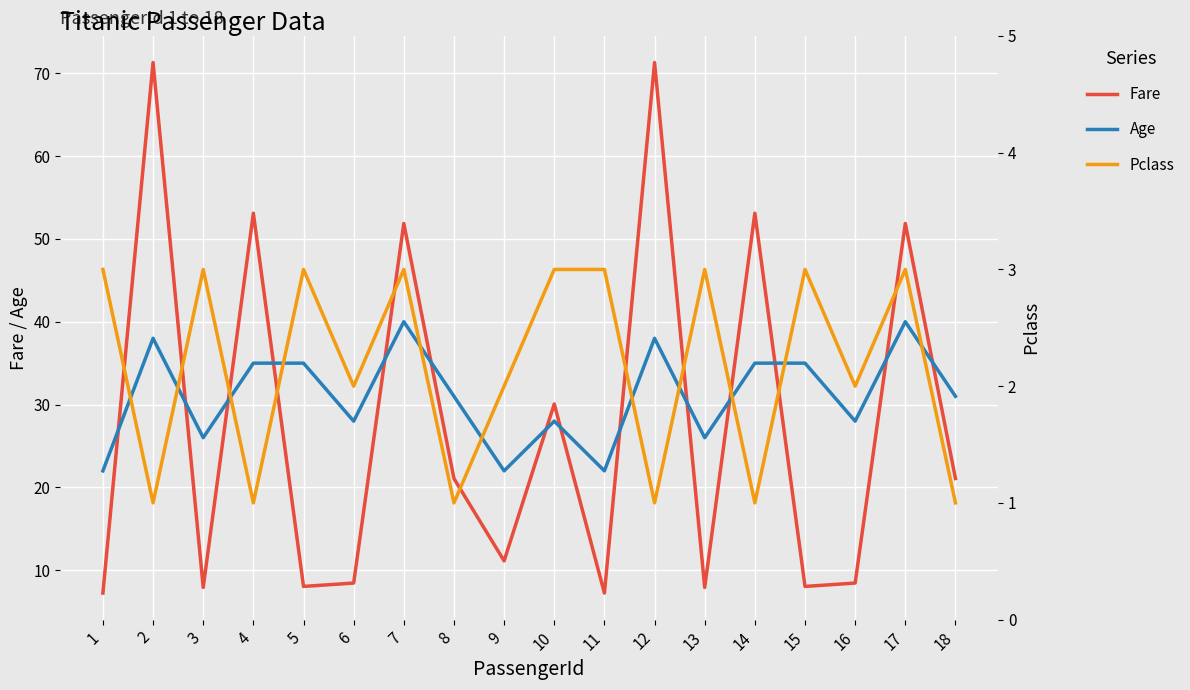

At how many categories does at least one series exceed 11?

18